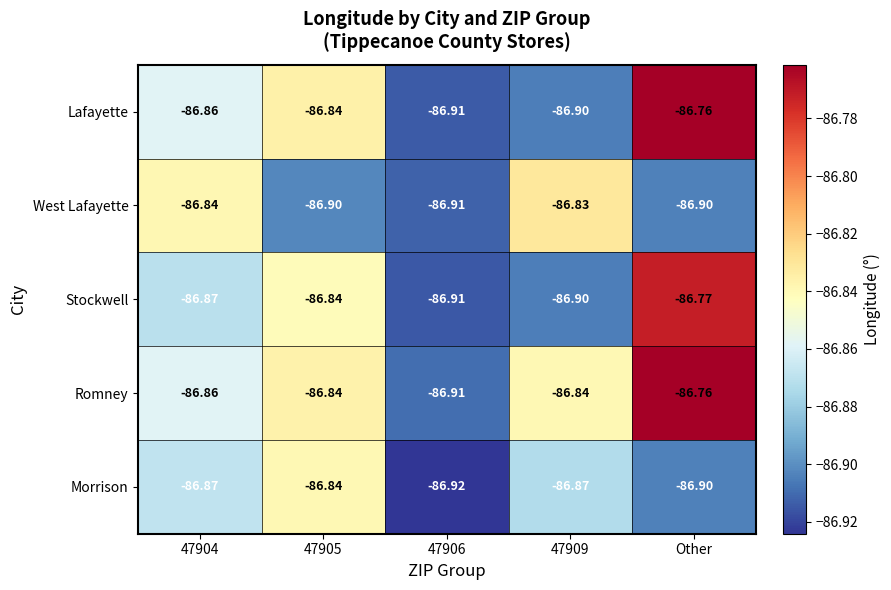

At which category is the sum across all series the highest?

Other